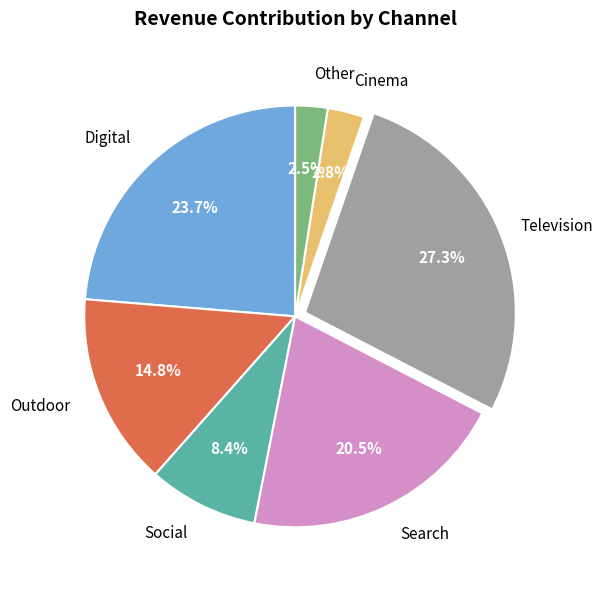

The Cinema slice represents 16% of the pie. True or false?

False